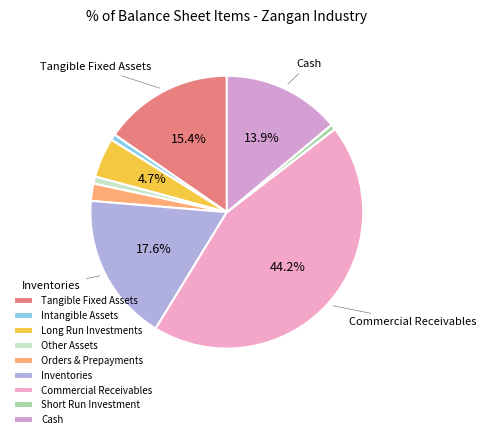

Approximately how many times larger is the value at Commercial Receivables compared to Short Run Investment?

69.2